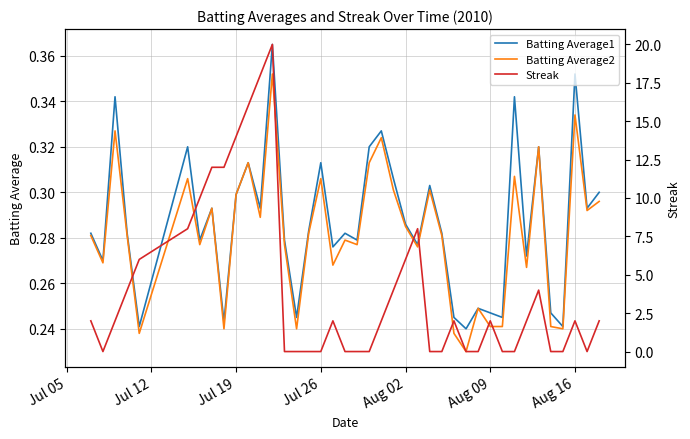

What is the label of the 5th point from the left?

Aug 02